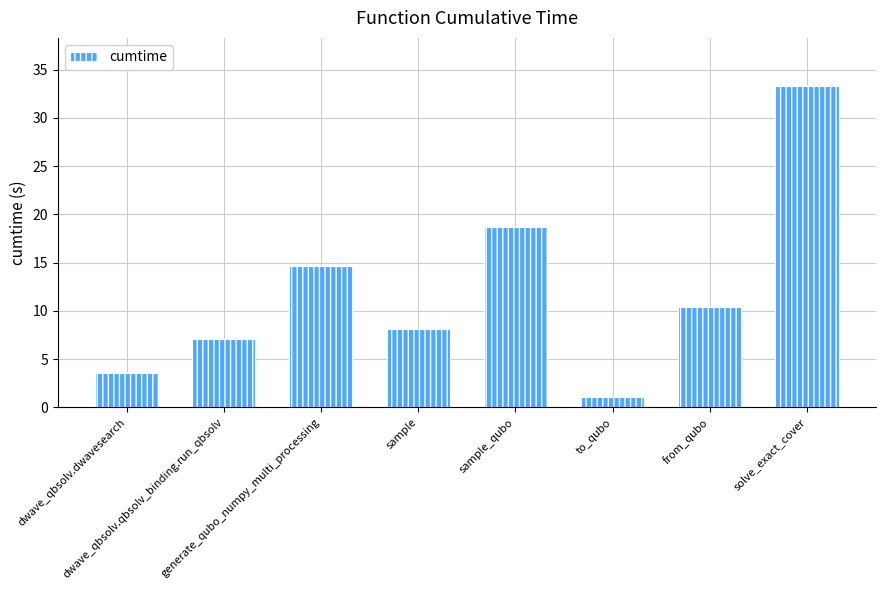

What is the ratio of the value at to_qubo to the value at from_qubo?

0.1